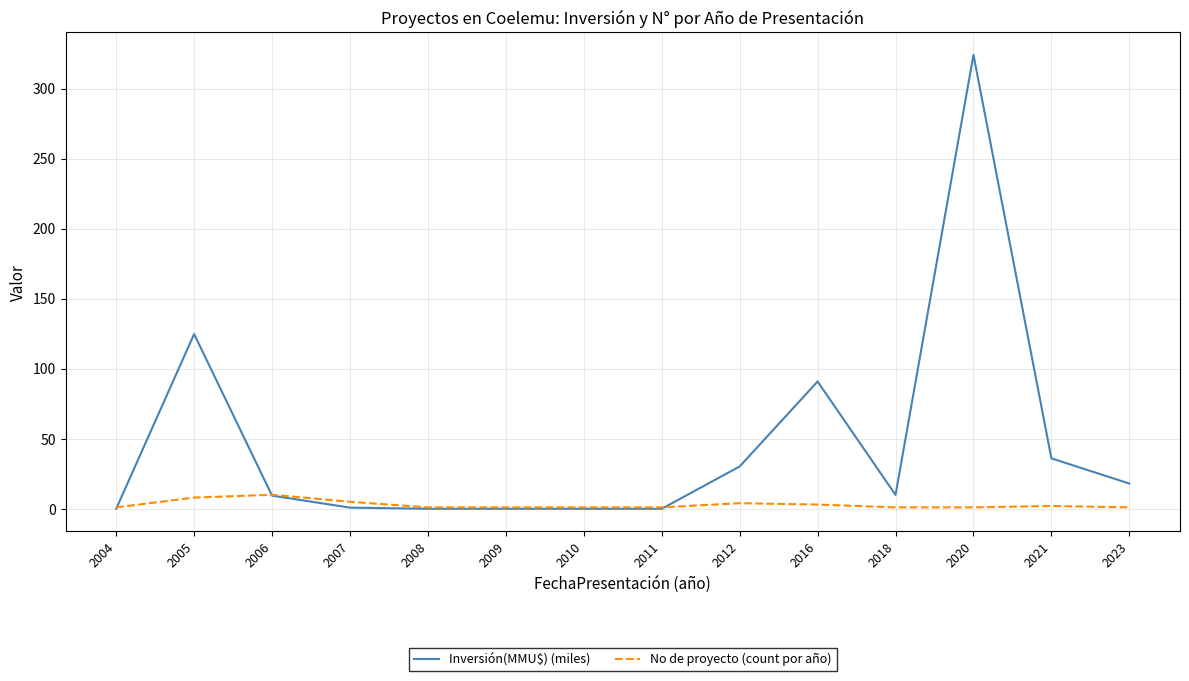

Which series has the largest total across all categories?

Inversión(MMU$) (miles)